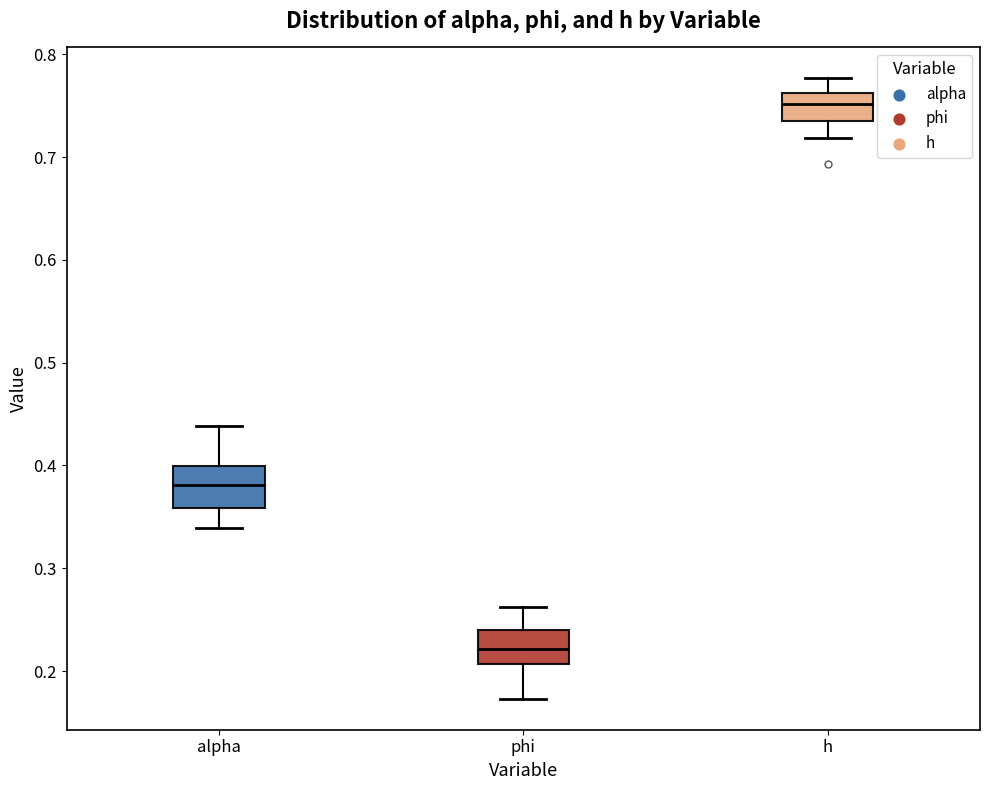

Where does the median line of the box for phi sit on the y-axis? The values are not printed on the chart, so give them approximately, as read against the axis.

0.22